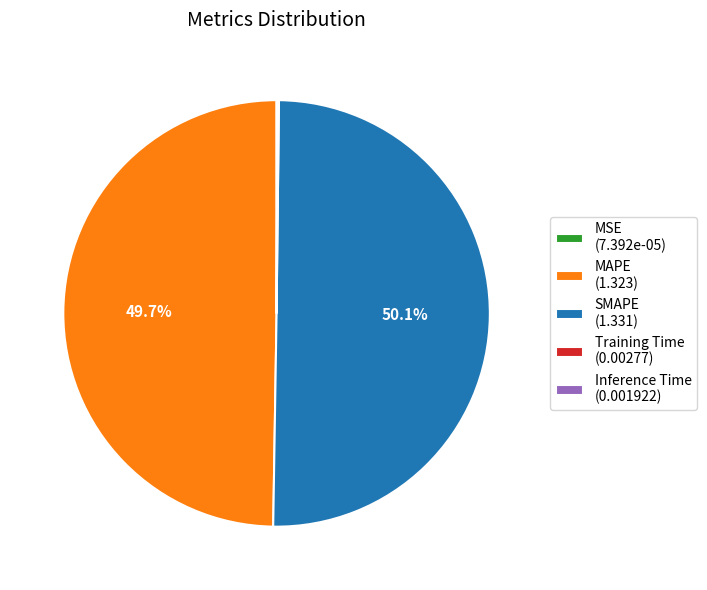

To the nearest percent, what portion does SMAPE represent?

50%